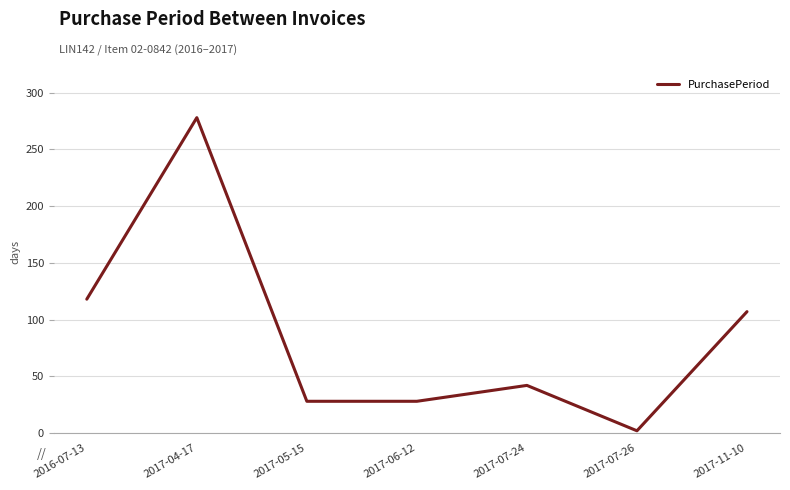

Approximately how many times larger is the value at 2017-05-15 compared to 2017-11-10?

0.3